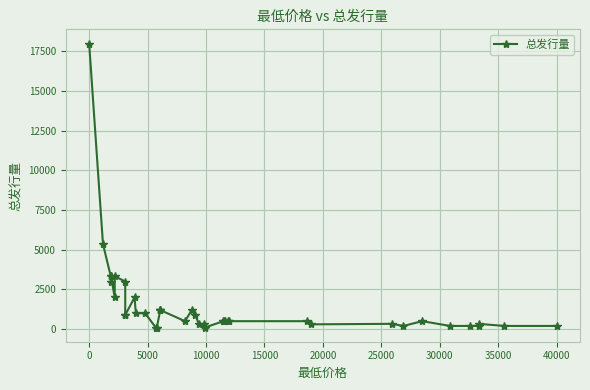

How many series are shown in this chart?

1